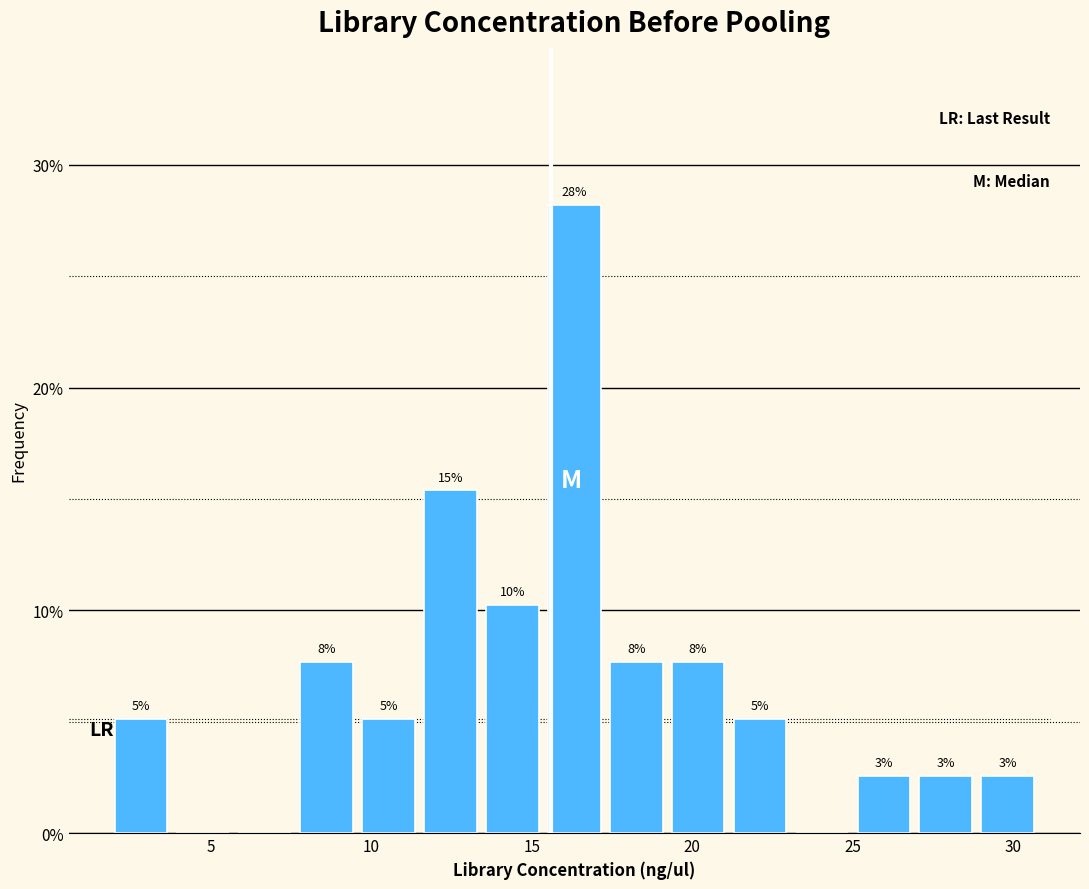

Around what value on the x-axis is the tallest bar? Give the approximate position of its centre, as read against the axis.

16.5